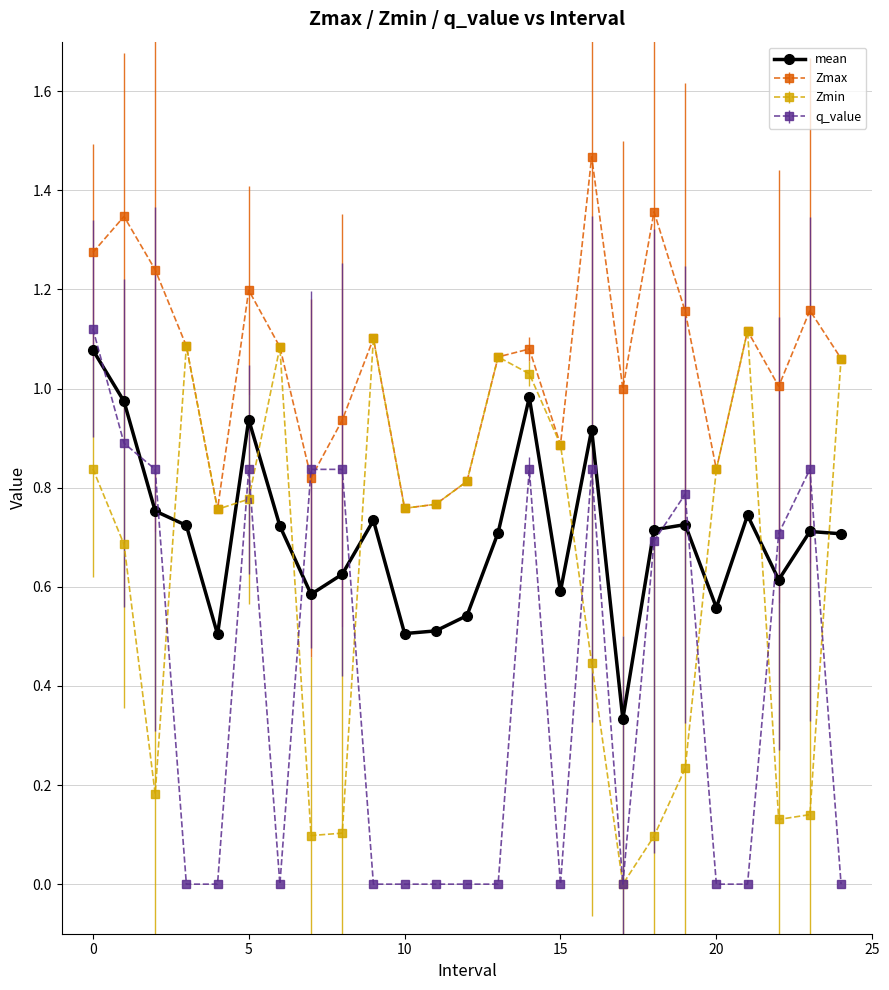

True or false: mean and Zmax intersect in this chart.

False